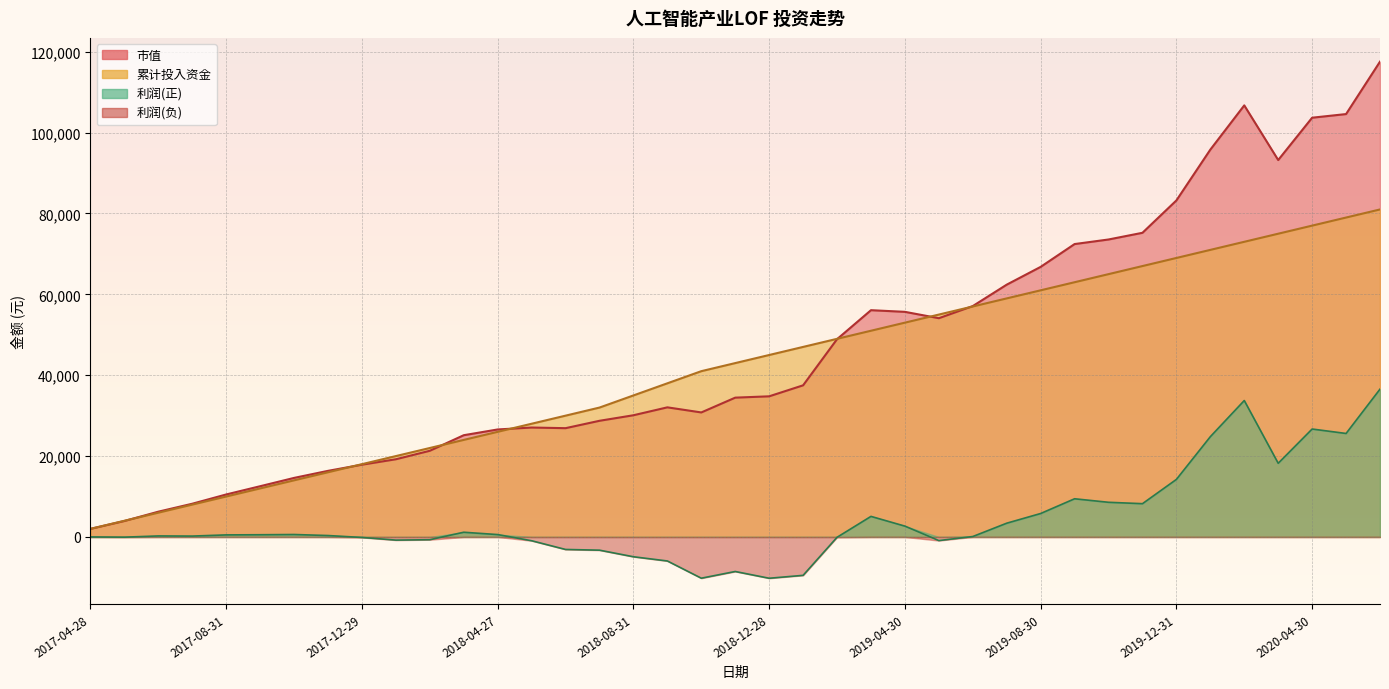

What is the label of the 12th point from the right?

2019-07-31